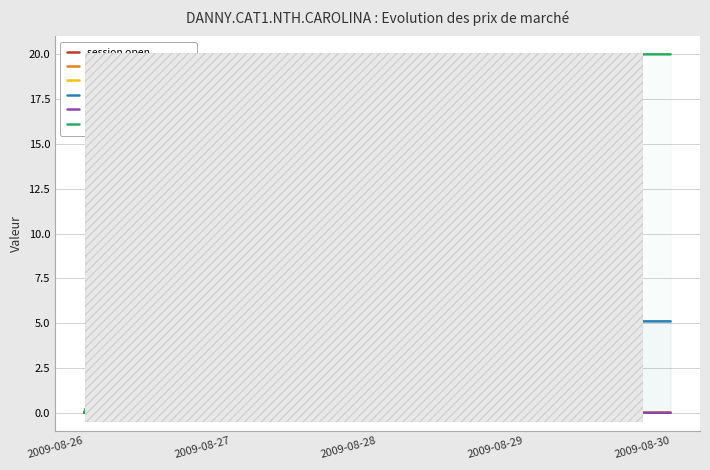

Which series has the largest total across all categories?

lifetime high